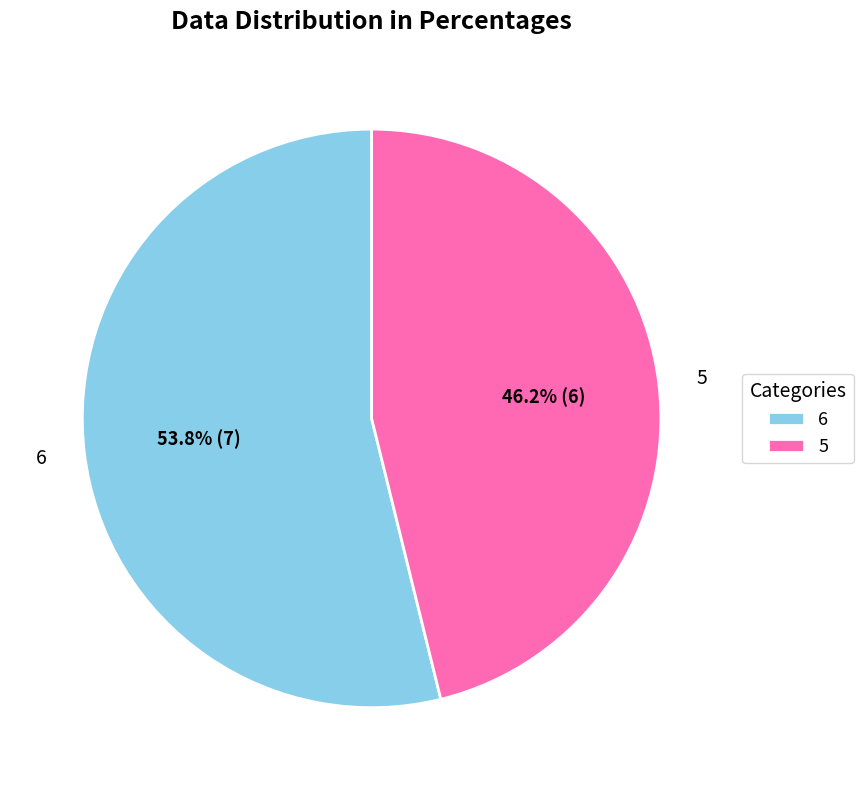

What percentage do 5 and 6 together represent?

100.0%